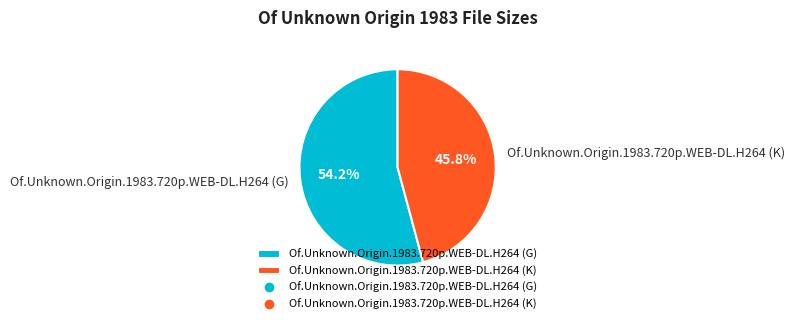

Which slice represents more than half of the pie?

Of.Unknown.Origin.1983.720p.WEB-DL.H264 (G)